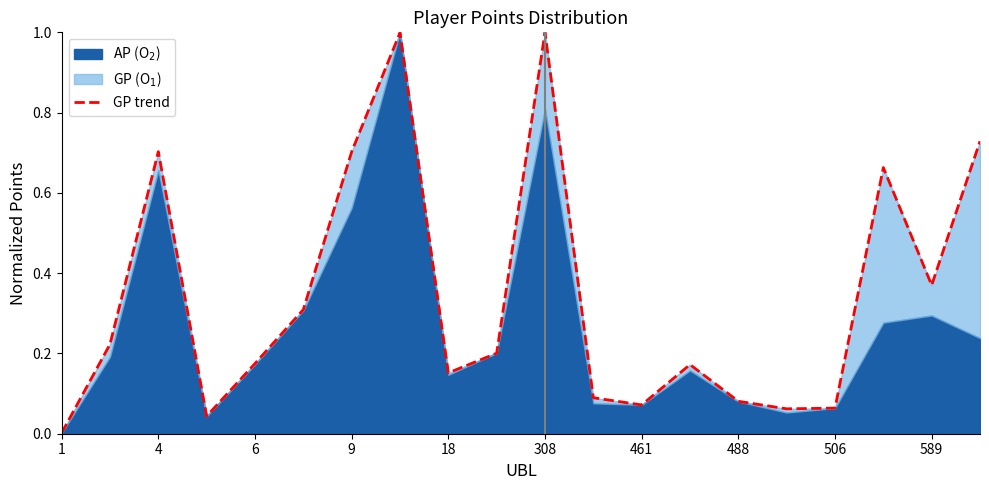

Which category has the lowest value across all series?

1